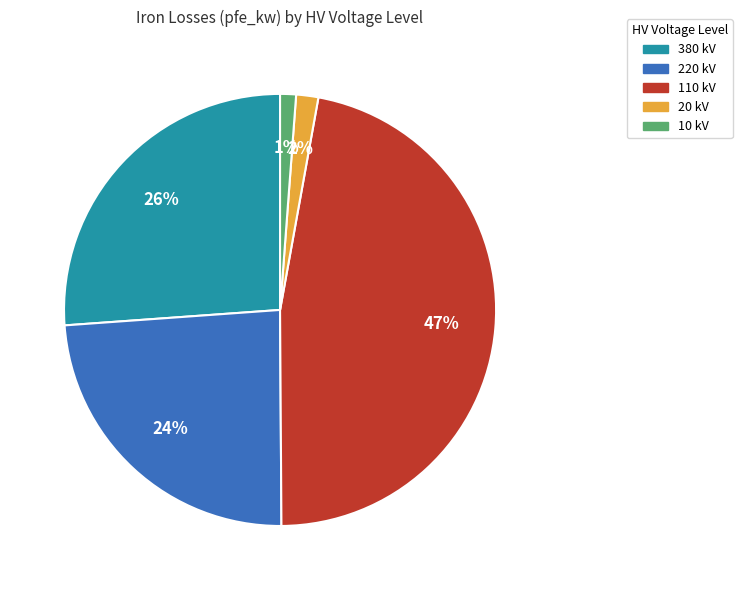

Between 220 kV and 20 kV, which is larger?

220 kV